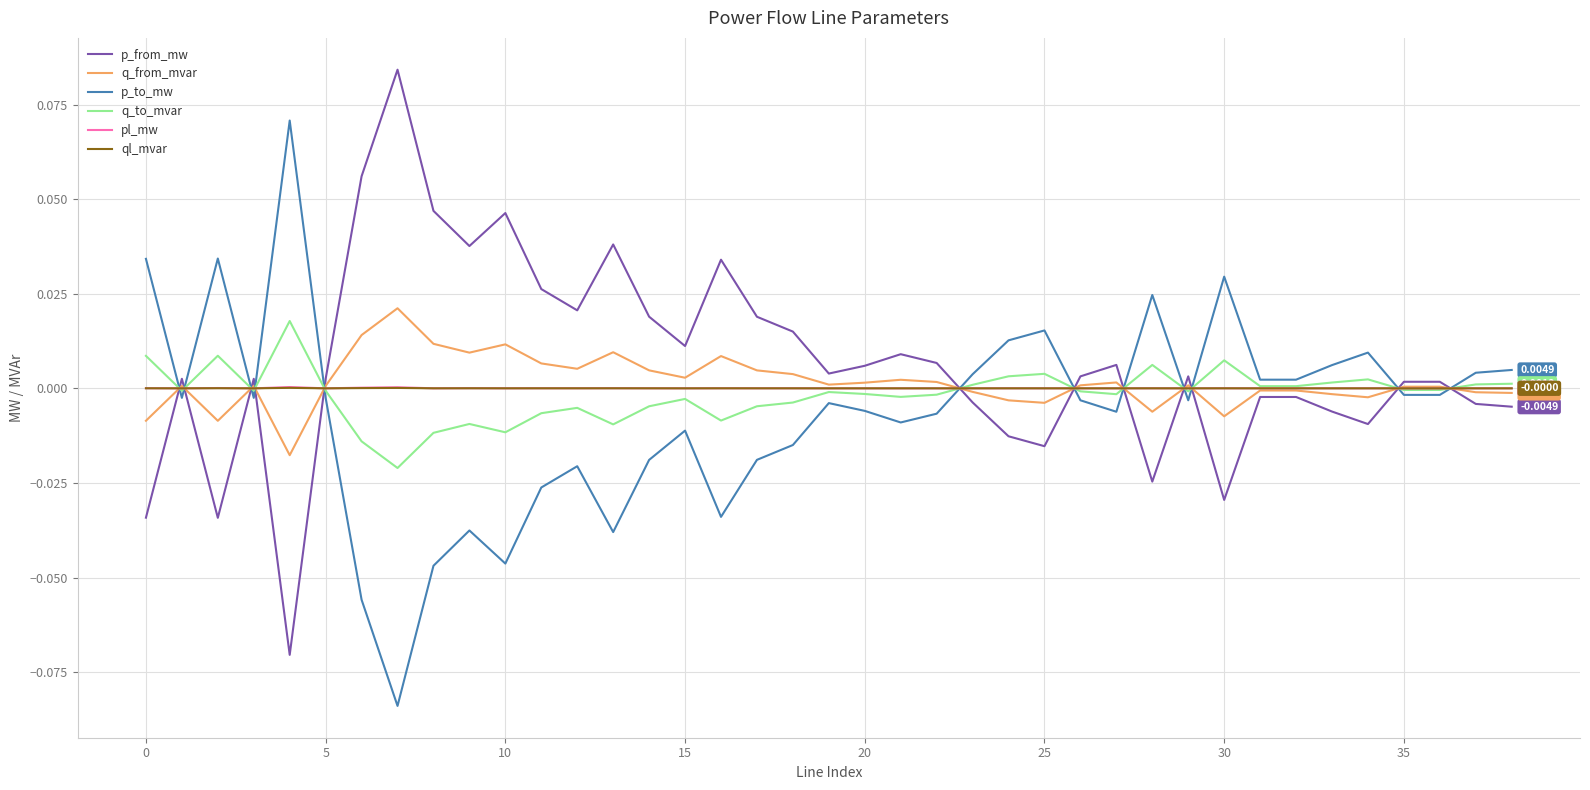

After their last crossing, which series has the higher values: q_to_mvar or p_to_mw?

p_to_mw